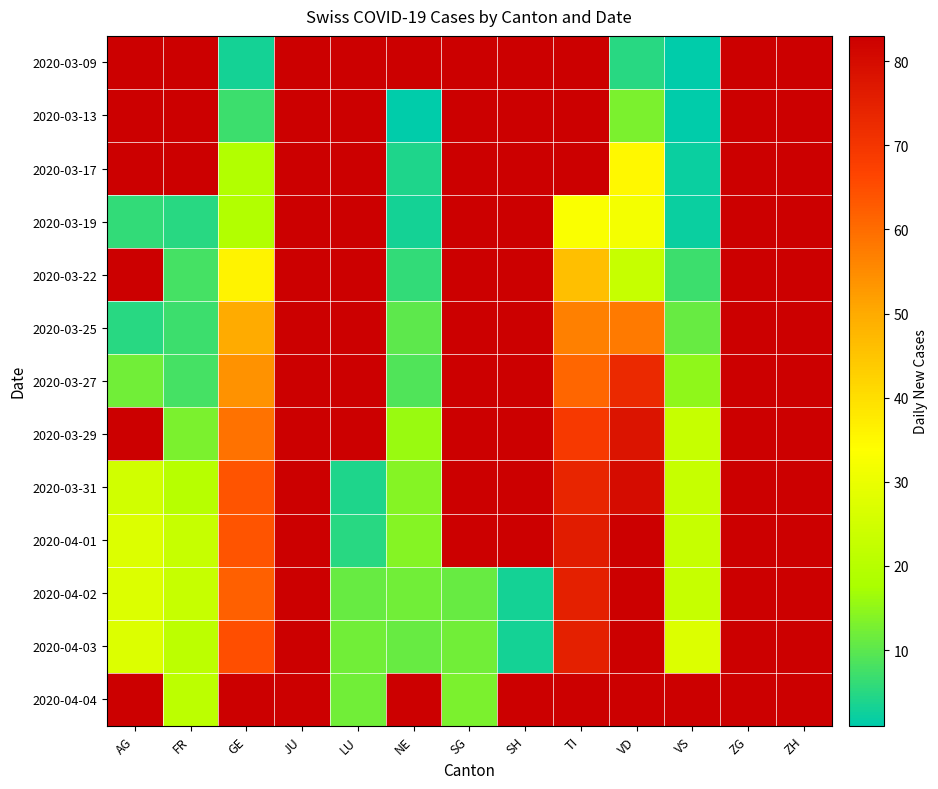

Which series has the largest range (max minus min)?

2020-04-02